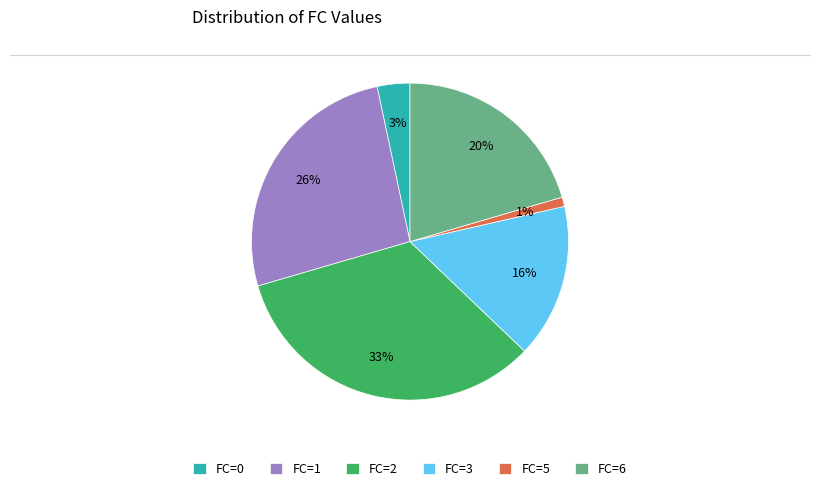

Rank the categories by value from lowest to highest.

FC=5, FC=0, FC=3, FC=6, FC=1, FC=2